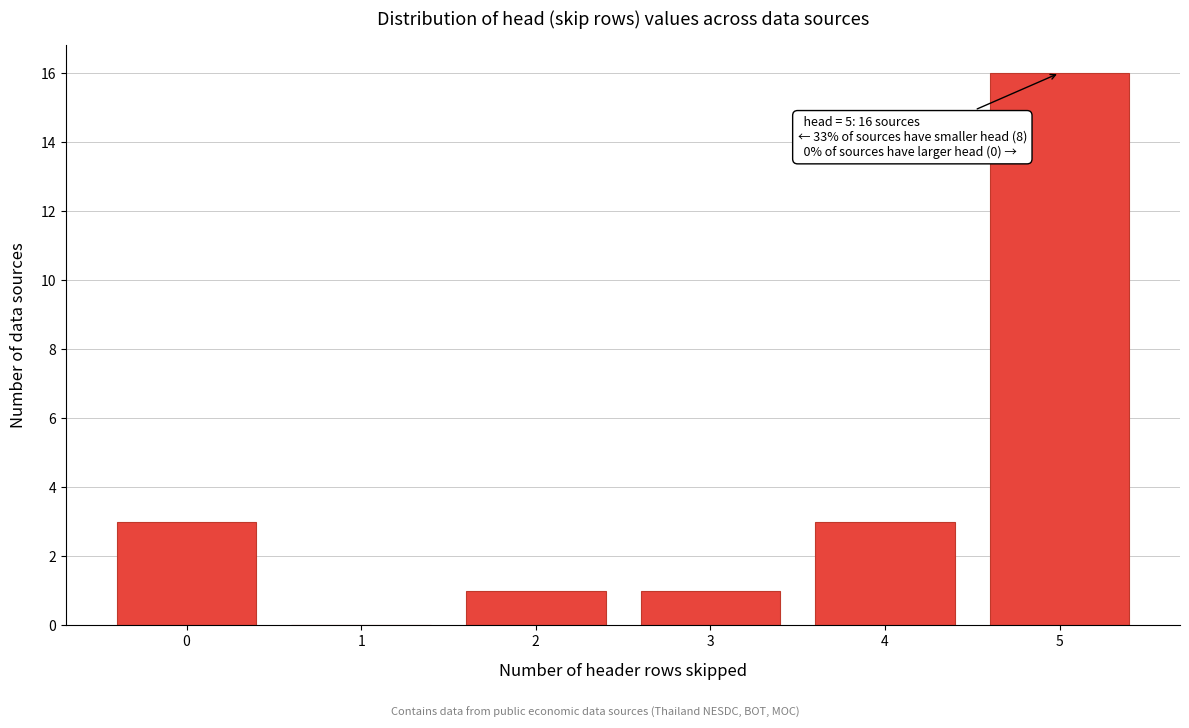

Reading left to right, extract all data points from this chart.

0=3	1=0	2=1	3=1	4=3	5=16